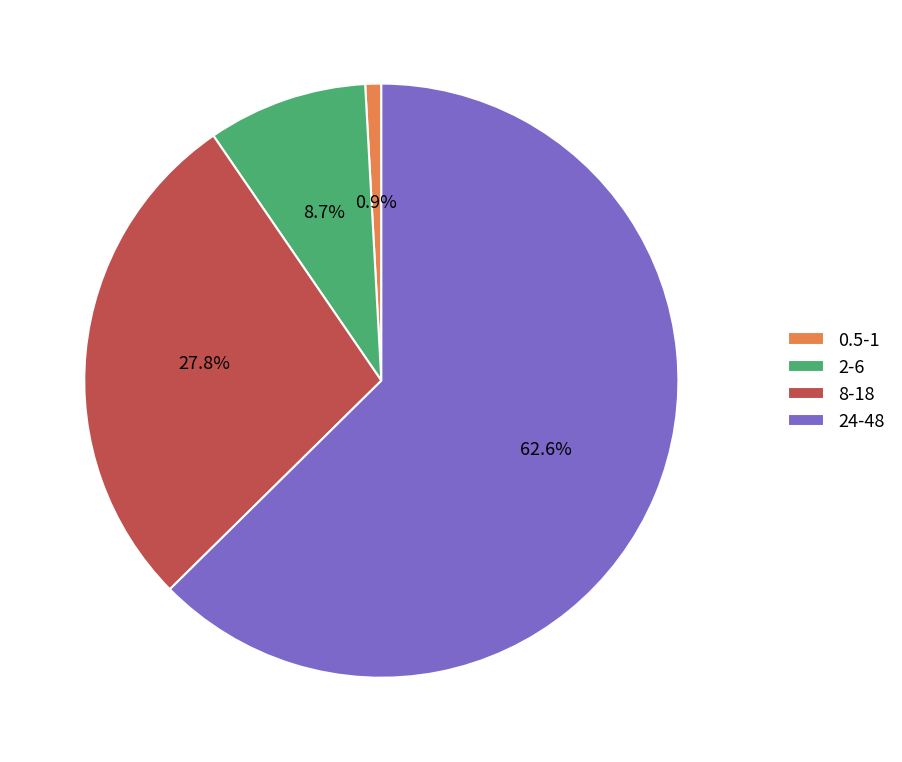

Combined, do 8-18 and 0.5-1 account for over 50%?

No